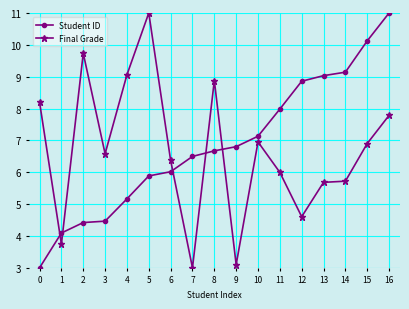

What is the difference between the maximum and minimum values in the Final Grade series?

8.0